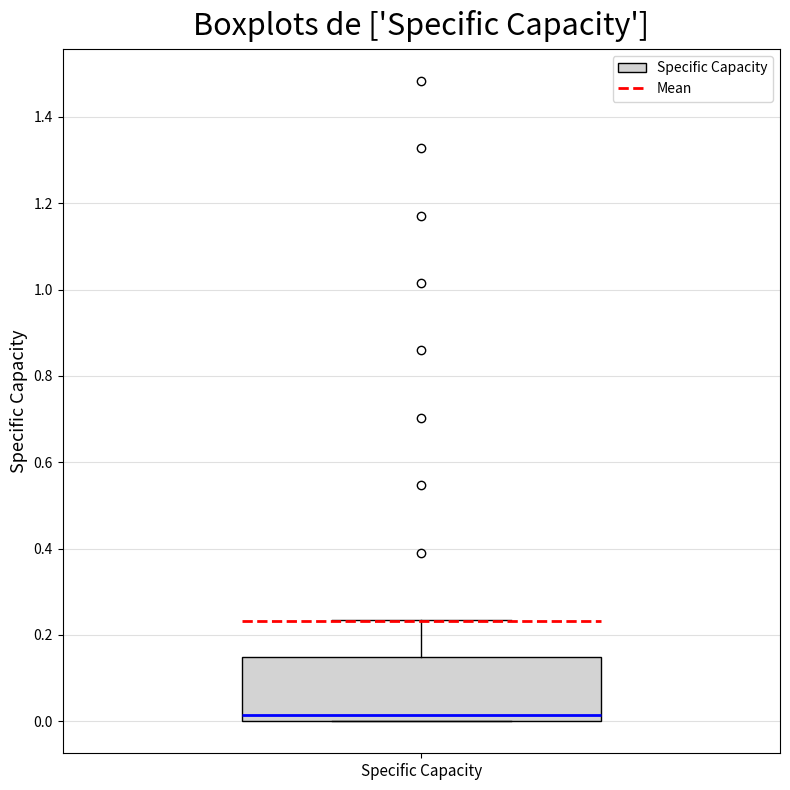

Where does the median line of the box for Specific Capacity sit on the y-axis? The values are not printed on the chart, so give them approximately, as read against the axis.

0.02